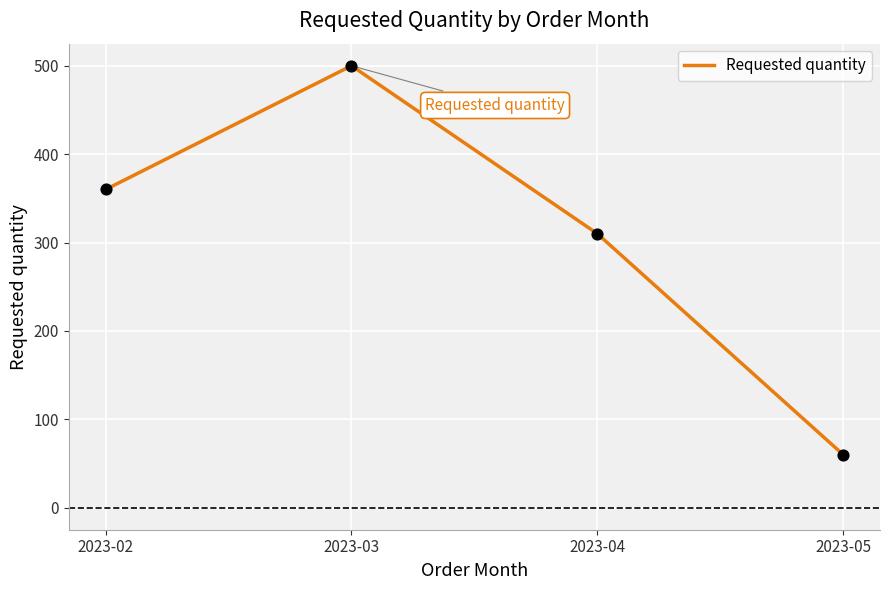

Which has a higher value, 2023-02 or 2023-04?

2023-02